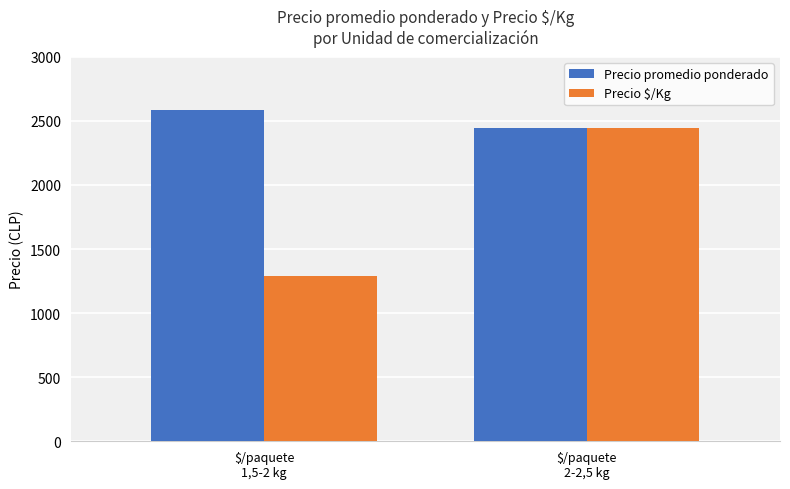

Is it true that Precio $/Kg equals 634 at $/paquete
1,5-2 kg?

False